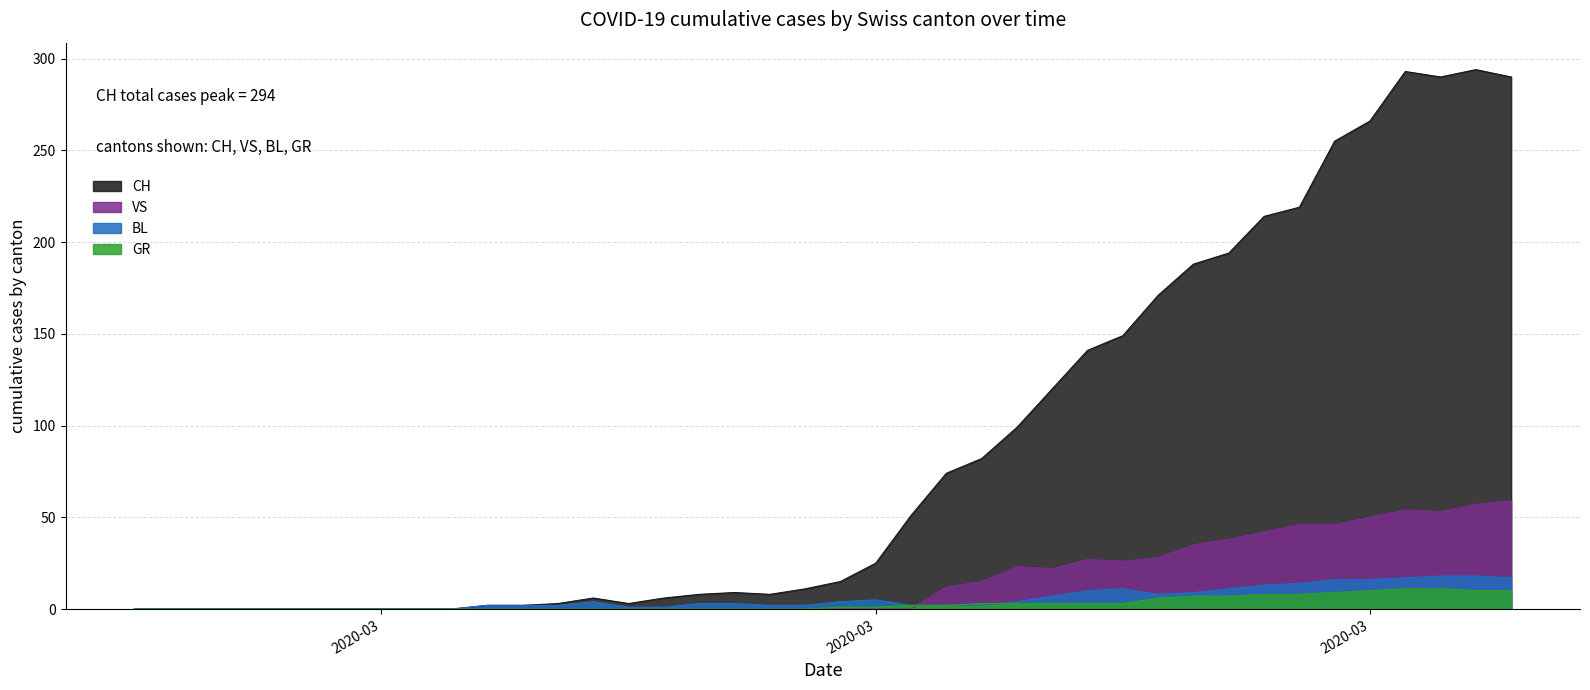

Does the chart have visible grid lines?

Yes